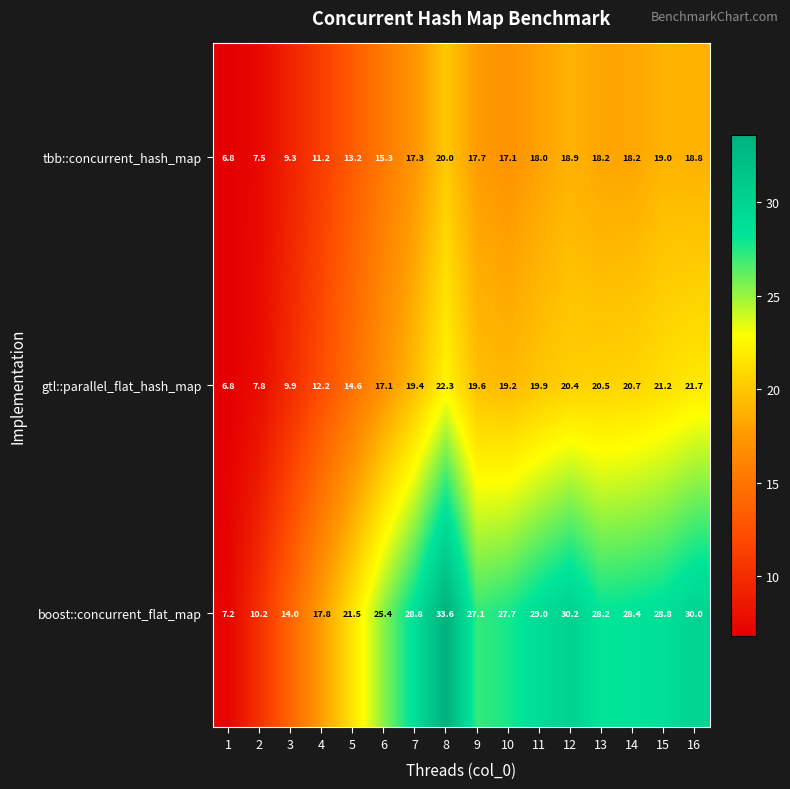

What is the difference between the highest and lowest values at 2?

2.7